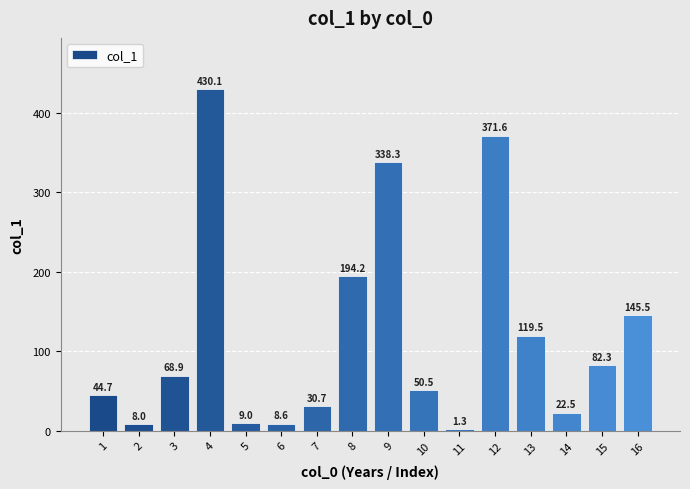

True or false: the data shows 331.8 at 8.

False